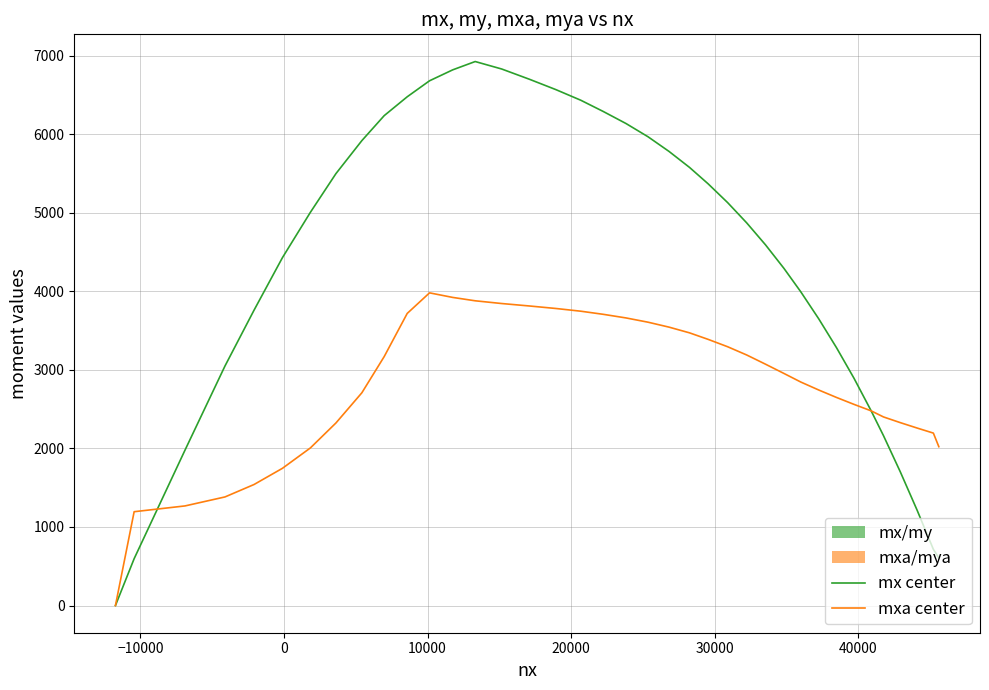

How many interior local peaks does the mx center series have?

1